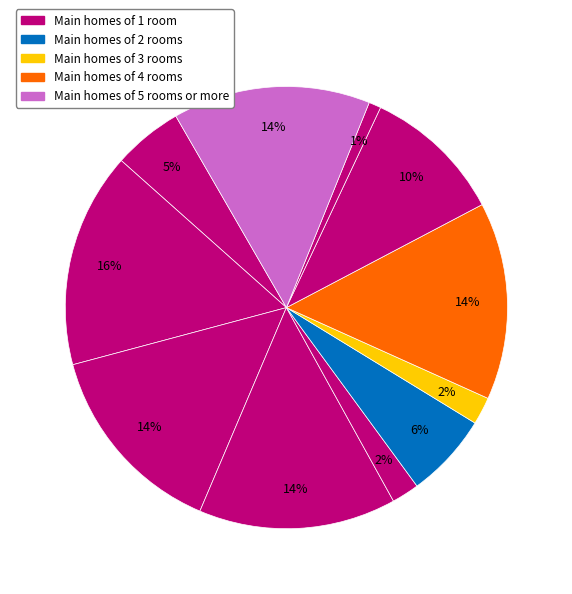

Count the number of slices in the pie.

11